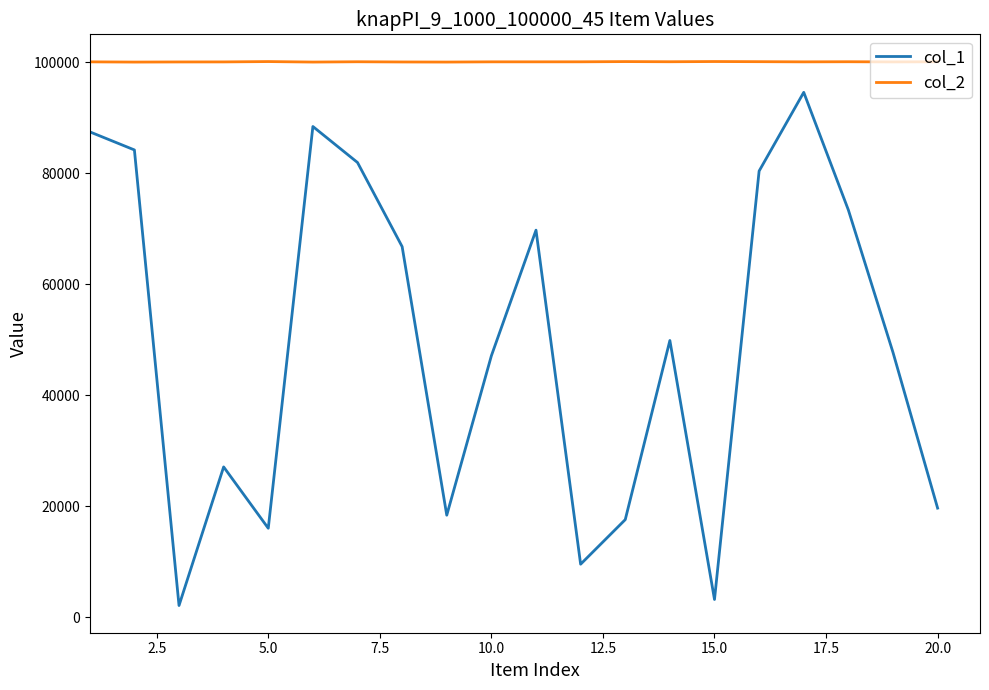

True or false: col_2 has more than 2 interior local peaks.

True